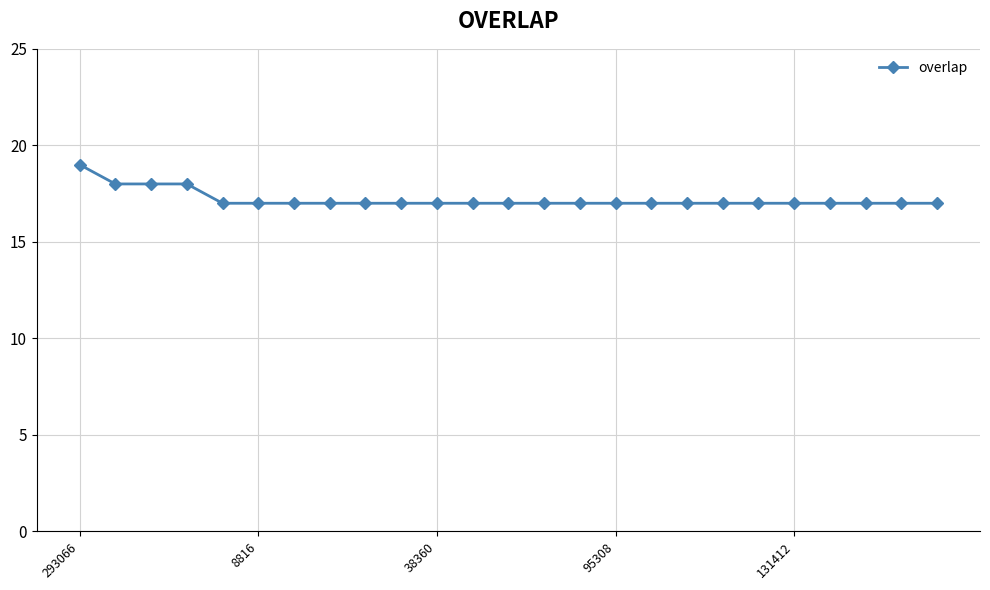

What is the sum of all values?

430